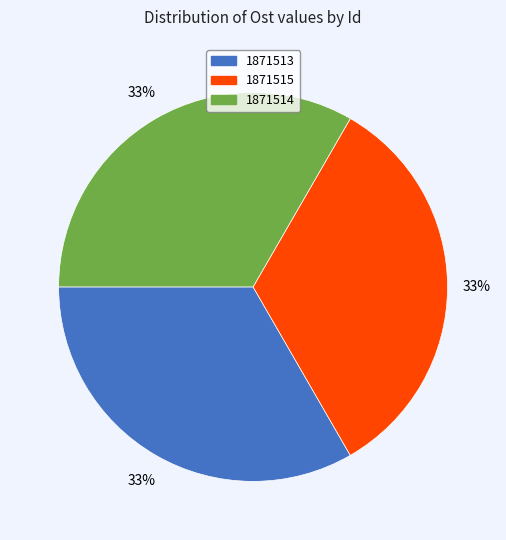

Approximately how many times larger is the value at 1871514 compared to 1871513?

1.0